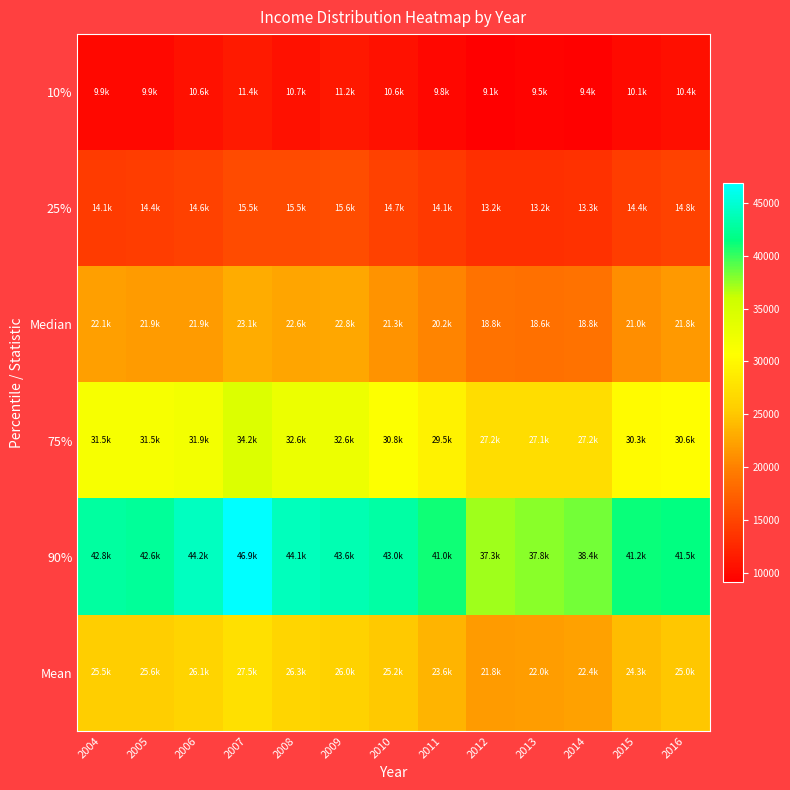

Count the number of data series in this chart.

6